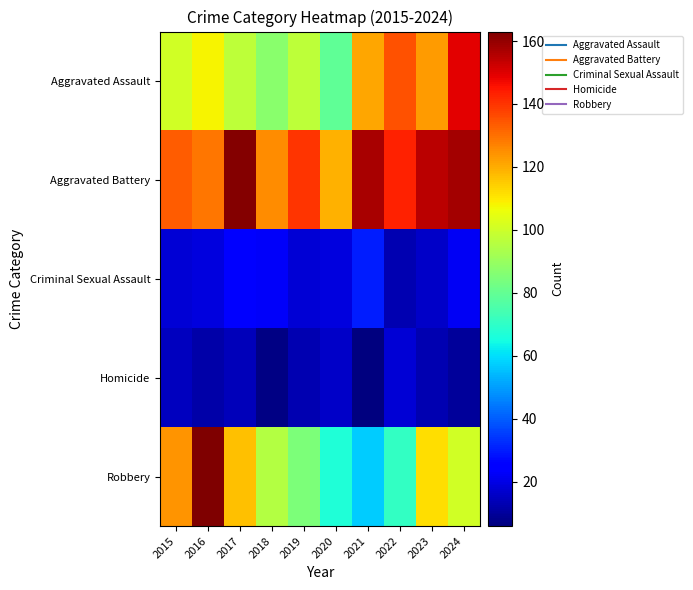

Reading right to left, transcribe all the data shown in this chart.

Aggravated Assault: 2024=149	2023=123	2022=135	2021=121	2020=79	2019=97	2018=87	2017=97	2016=108	2015=101
Aggravated Battery: 2024=158	2023=155	2022=143	2021=157	2020=119	2019=140	2018=125	2017=162	2016=129	2015=133
Criminal Sexual Assault: 2024=22	2023=16	2022=13	2021=30	2020=19	2019=18	2018=23	2017=24	2016=19	2015=18
Homicide: 2024=10	2023=13	2022=18	2021=6	2020=16	2019=13	2018=7	2017=14	2016=12	2015=15
Robbery: 2024=101	2023=112	2022=71	2021=57	2020=67	2019=85	2018=95	2017=117	2016=163	2015=124